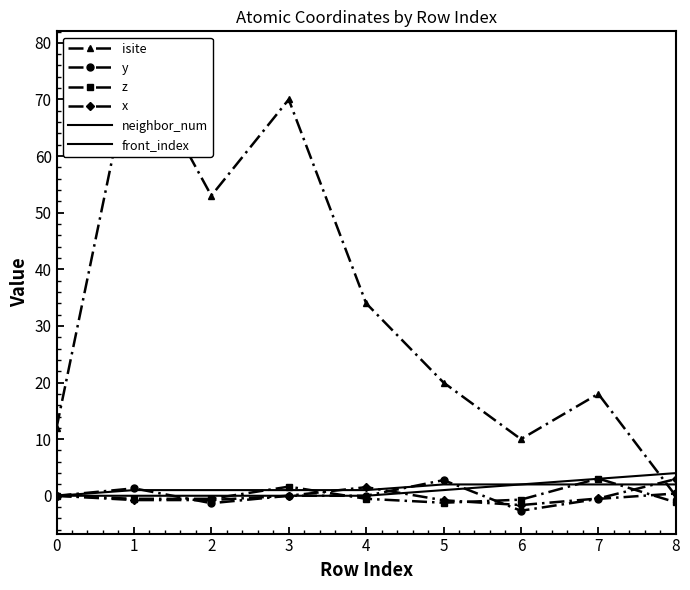

Reading left to right, list all the values displayed in this chart.

isite: 12.0	78.0	53.0	70.0	34.0	20.0	10.0	18.0	0.0
y: 0.0	1.3	-1.3	-0.0	0.0	2.8	-2.6	-0.6	0.4
z: 0.0	-0.5	-0.5	1.6	-0.5	-1.2	-0.7	3.0	-1.2
x: 0.0	-0.8	-0.8	0.0	1.5	-0.8	-1.6	-0.5	2.9
neighbor_num: 0.0	1.0	1.0	1.0	1.0	2.0	2.0	2.0	2.0
front_index: 0.0	0.0	0.0	0.0	0.0	1.0	2.0	3.0	4.0